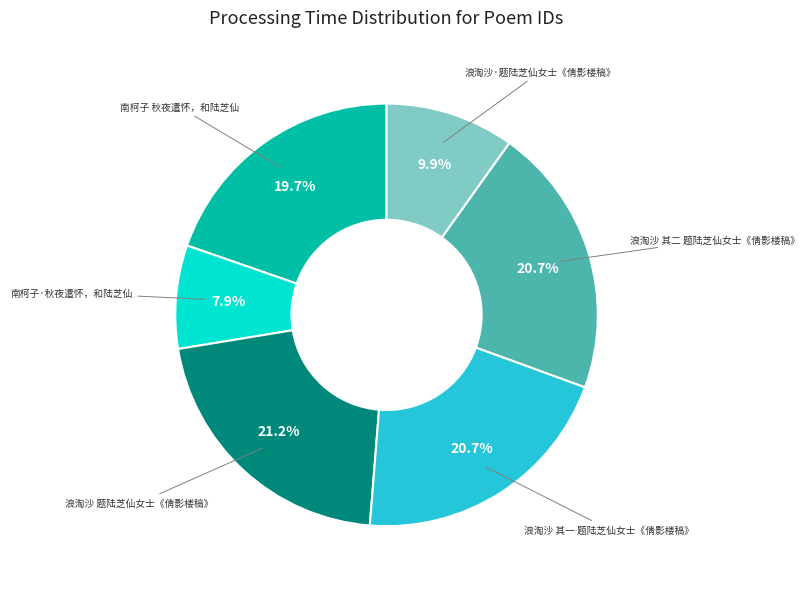

Does any single category account for the majority?

No